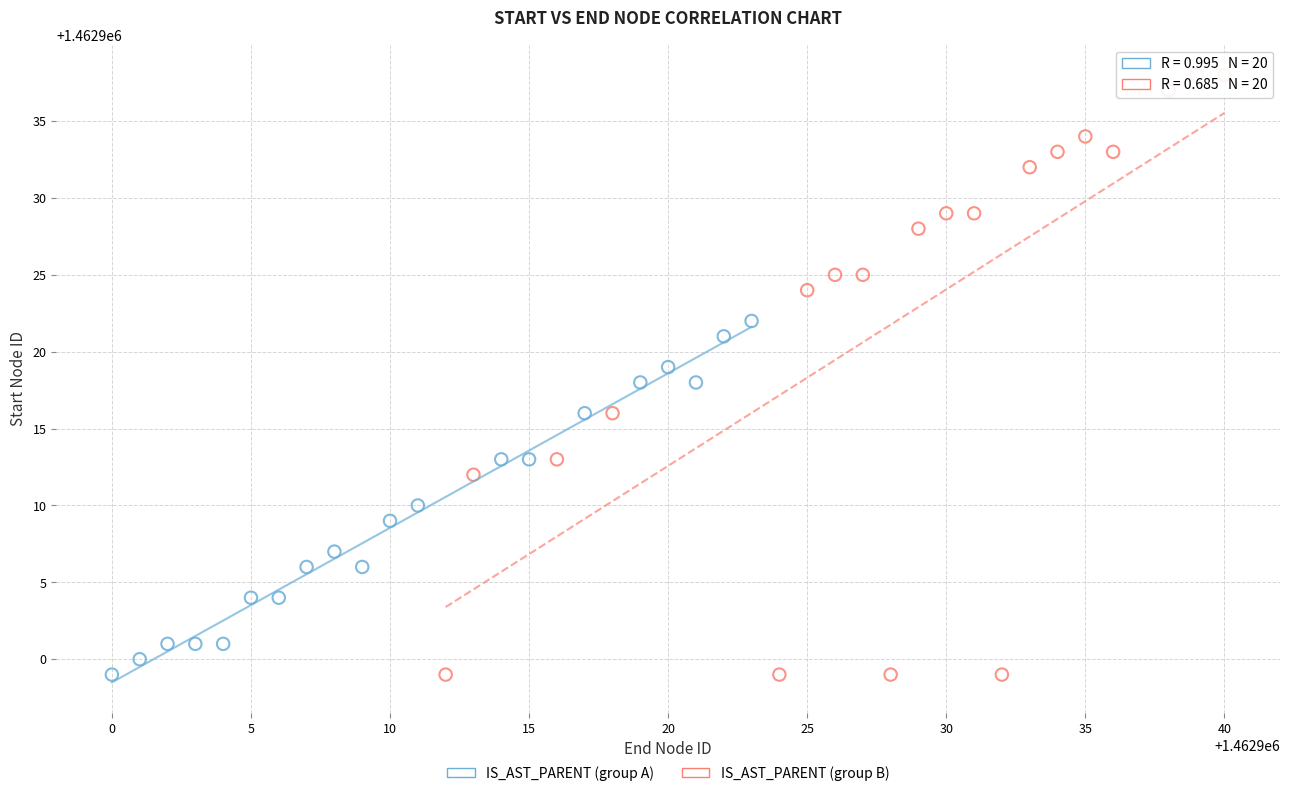

Which series has the widest spread of Y values?

IS_AST_PARENT (group B)